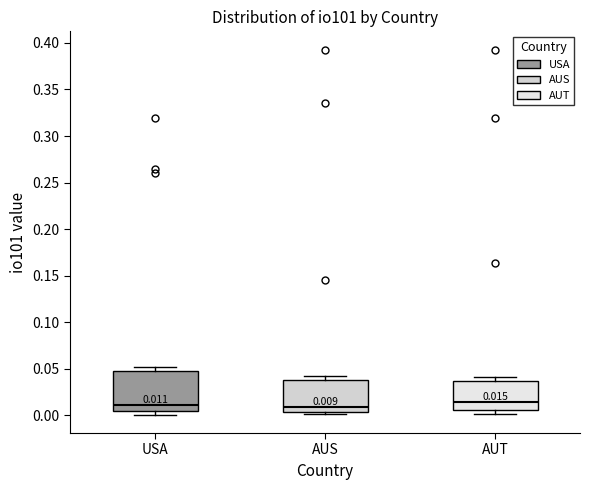

Comparing the boxes themselves (not the whiskers), which one is the tallest?

USA